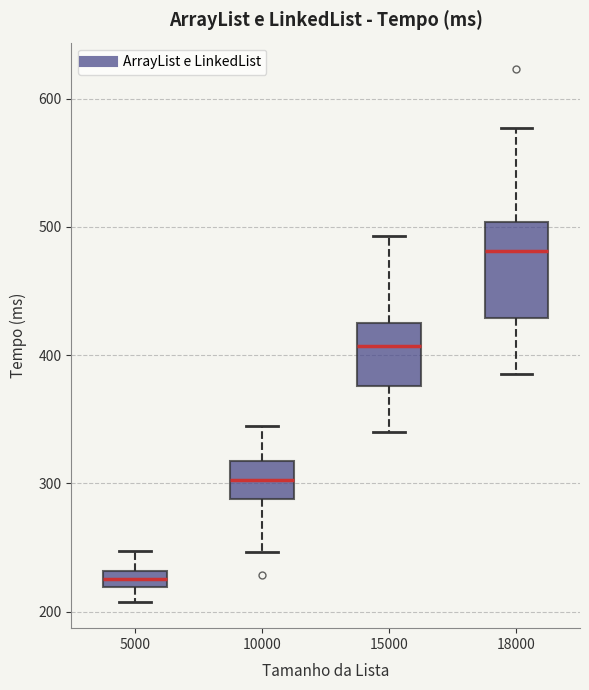

Which box has the lowest median line?

5000